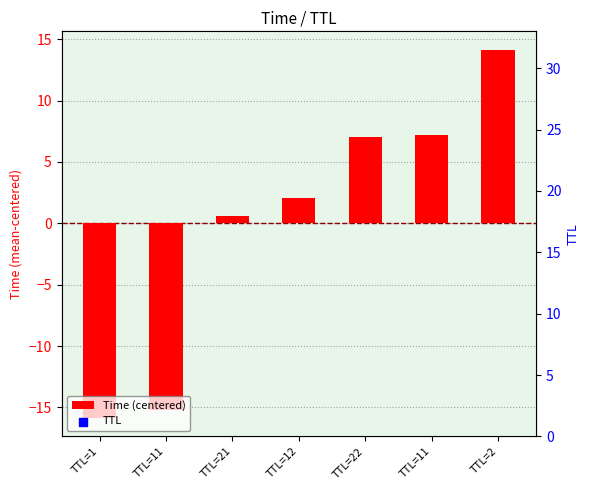

Which series has the largest Y range (max minus min)?

Time (centered)